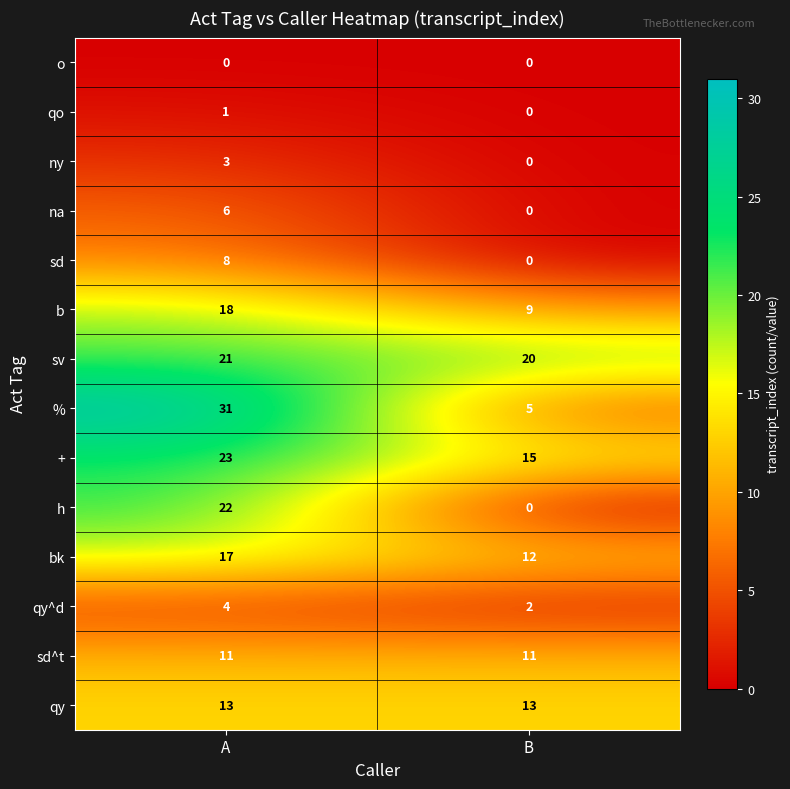

What is the difference between the bk values at A and B?

5